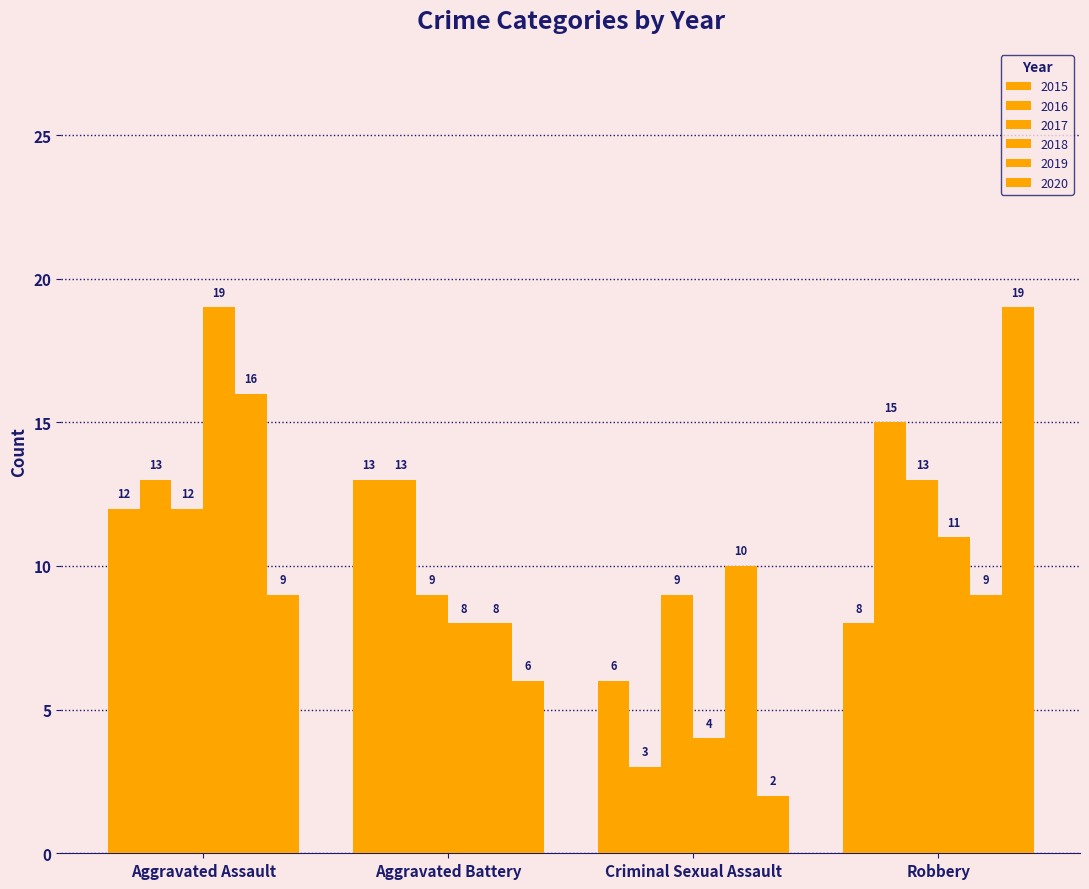

Count the number of categories in the chart.

4